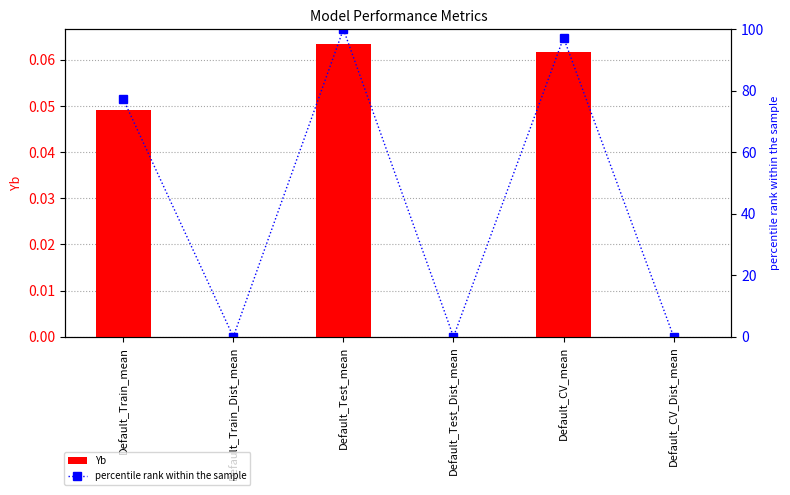

Reading right to left, what are all the values shown in this chart?

Yb: 0.0	0.1	0.0	0.1	0.0	0.0
percentile rank within the sample: 0.0	97.2	0.0	100.0	0.0	77.3